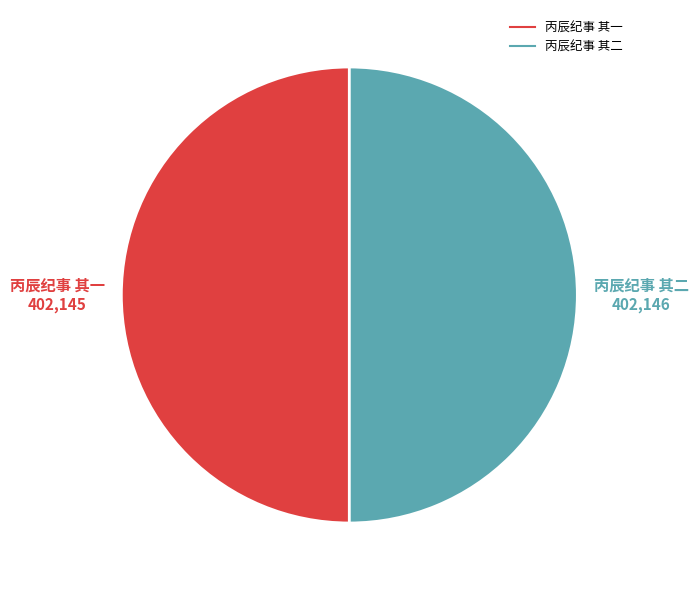

The 丙辰纪事 其二 slice represents 50% of the pie. True or false?

True